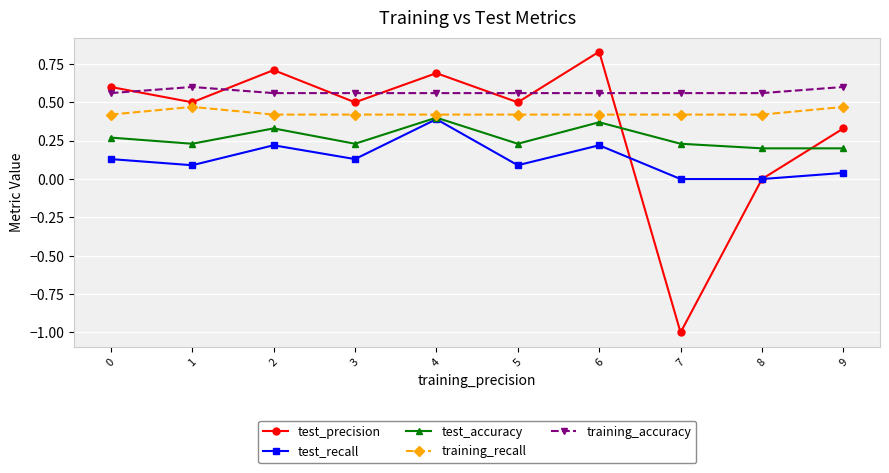

Between 1 and 8, which series saw the biggest shift?

test_precision